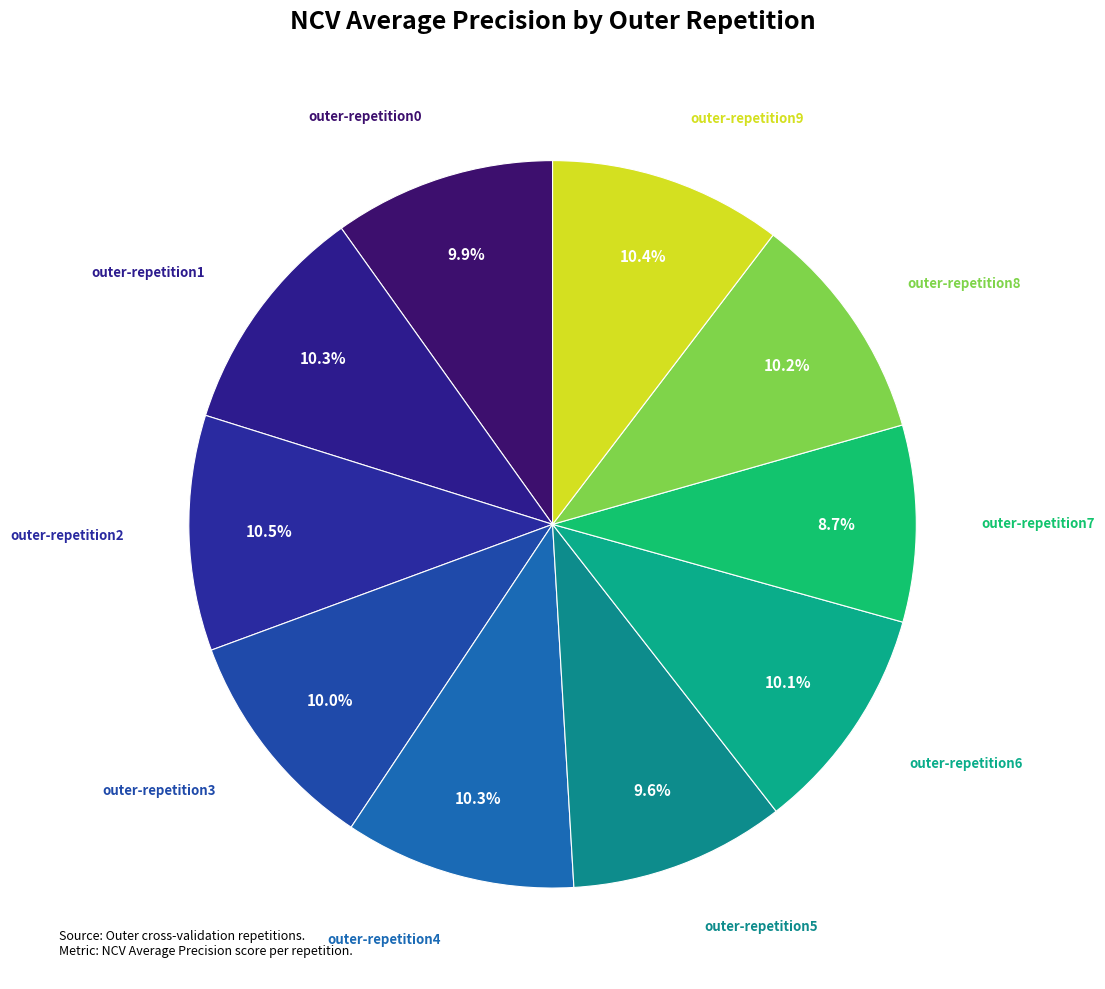

Does any single category account for the majority?

No